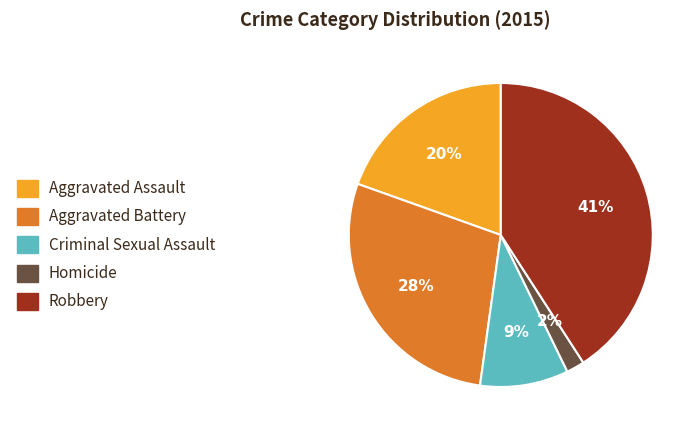

What percentage is the Robbery slice, to the nearest percent?

41%